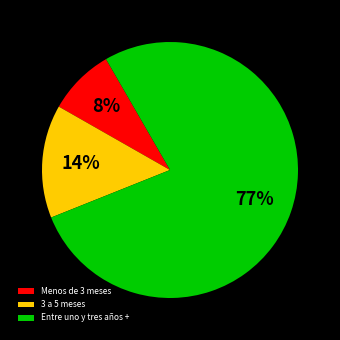

Between 3 a 5 meses and Menos de 3 meses, which is larger?

3 a 5 meses